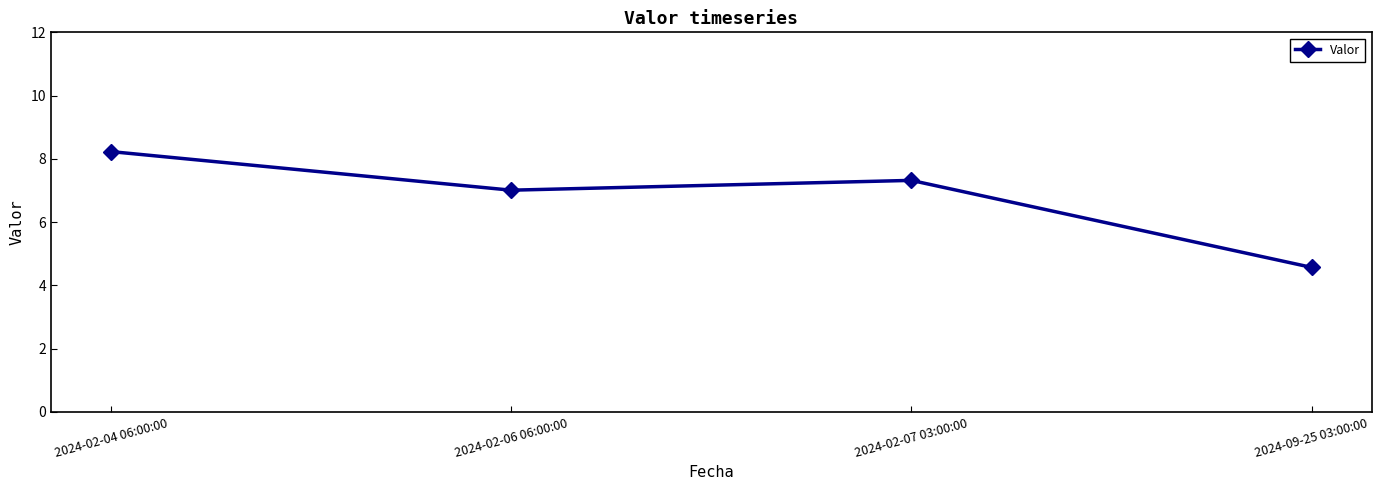

The chart shows a value of 7.0 at 2024-02-06 06:00:00. True or false?

True